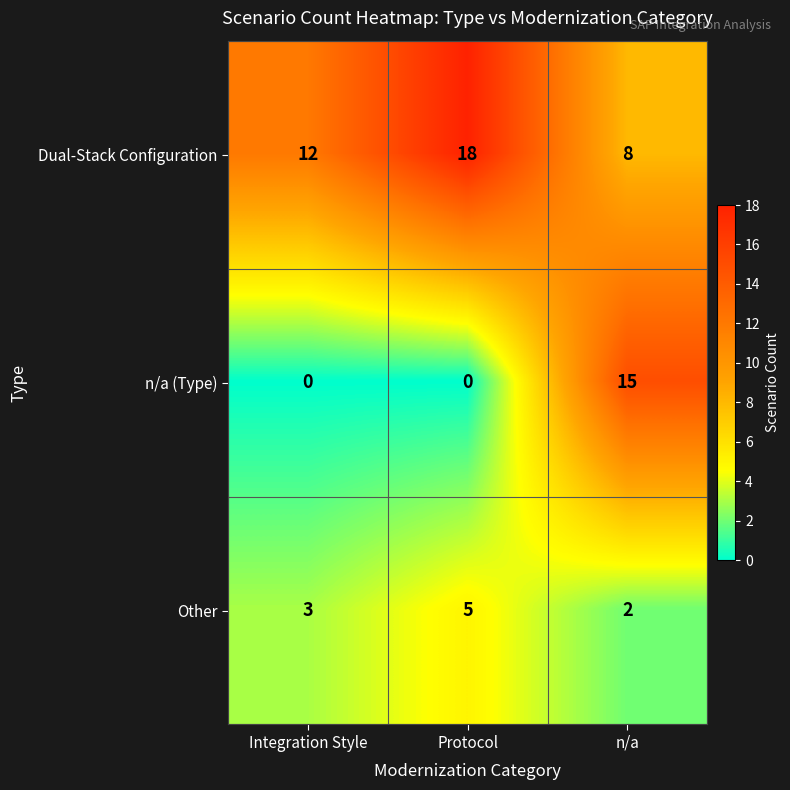

Reading left to right, transcribe all the data shown in this chart.

Dual-Stack Configuration: Integration Style=12	Protocol=18	n/a=8
n/a (Type): Integration Style=0	Protocol=0	n/a=15
Other: Integration Style=3	Protocol=5	n/a=2